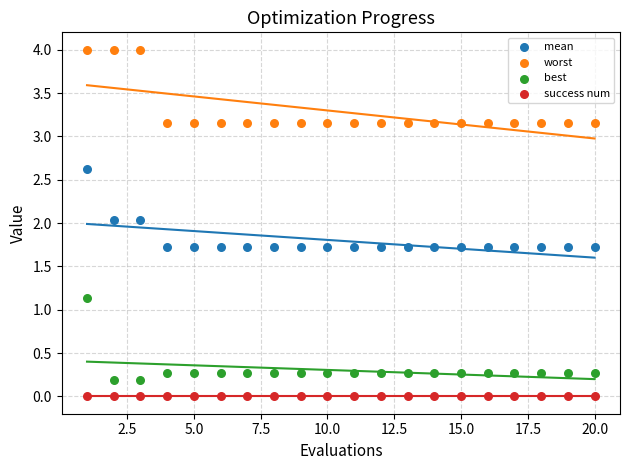

Which series reaches the minimum Y coordinate?

success num